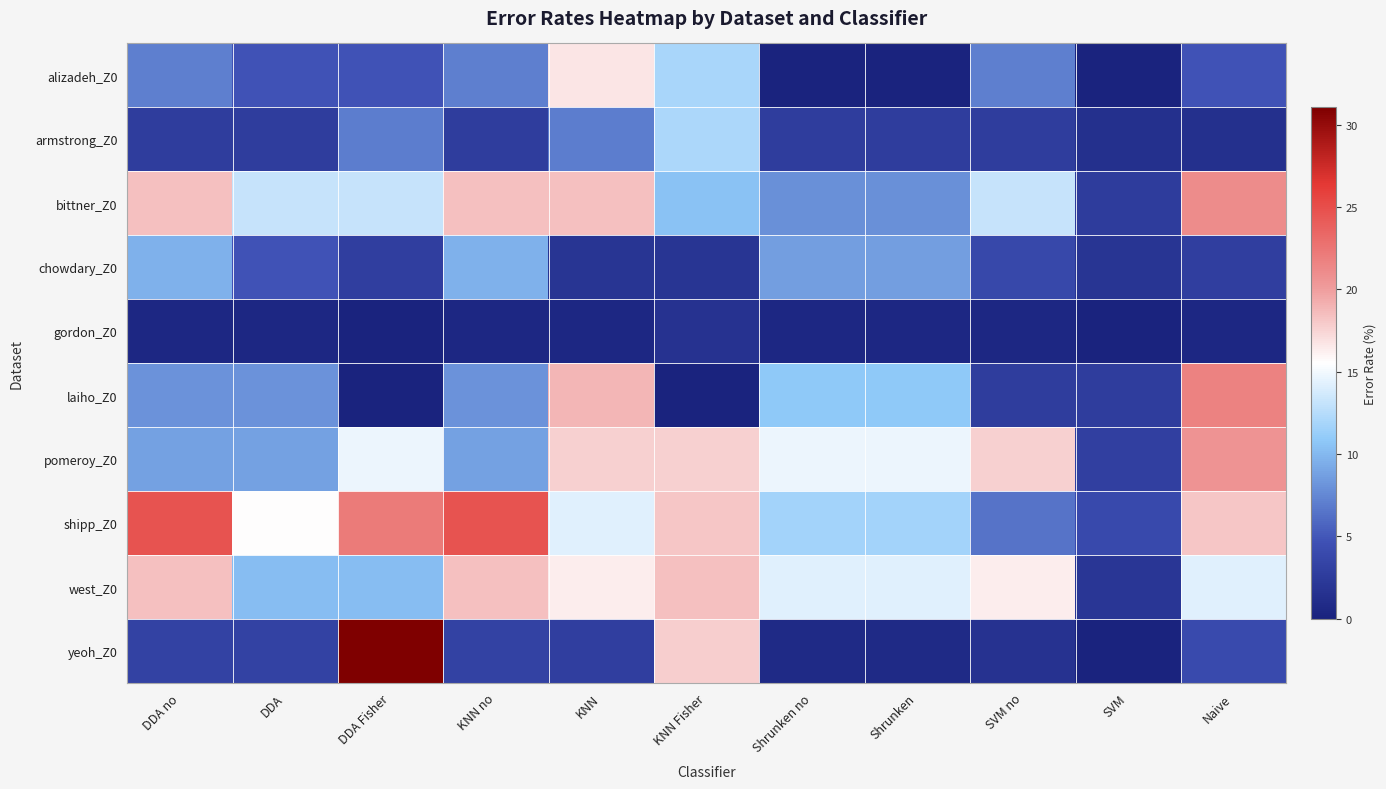

Reading right to left, transcribe all the data shown in this chart.

alizadeh_Z0: Naive=4.8	SVM=0.0	SVM no=7.1	Shrunken=0.0	Shrunken no=0.0	KNN Fisher=11.9	KNN=16.7	KNN no=7.1	DDA Fisher=4.8	DDA=4.8	DDA no=7.1
armstrong_Z0: Naive=1.4	SVM=1.4	SVM no=2.8	Shrunken=2.8	Shrunken no=2.8	KNN Fisher=12.1	KNN=6.9	KNN no=2.8	DDA Fisher=6.9	DDA=2.8	DDA no=2.8
bittner_Z0: Naive=21.1	SVM=2.6	SVM no=13.2	Shrunken=7.9	Shrunken no=7.9	KNN Fisher=10.5	KNN=18.4	KNN no=18.4	DDA Fisher=13.2	DDA=13.2	DDA no=18.4
chowdary_Z0: Naive=2.9	SVM=1.9	SVM no=3.9	Shrunken=8.7	Shrunken no=8.7	KNN Fisher=1.9	KNN=1.9	KNN no=9.6	DDA Fisher=2.9	DDA=4.8	DDA no=9.6
gordon_Z0: Naive=0.6	SVM=0.0	SVM no=0.6	Shrunken=0.6	Shrunken no=0.6	KNN Fisher=1.7	KNN=0.6	KNN no=0.6	DDA Fisher=0.0	DDA=0.6	DDA no=0.6
laiho_Z0: Naive=21.6	SVM=2.7	SVM no=2.7	Shrunken=10.8	Shrunken no=10.8	KNN Fisher=0.0	KNN=18.9	KNN no=8.1	DDA Fisher=0.0	DDA=8.1	DDA no=8.1
pomeroy_Z0: Naive=20.6	SVM=2.9	SVM no=17.6	Shrunken=14.7	Shrunken no=14.7	KNN Fisher=17.6	KNN=17.6	KNN no=8.8	DDA Fisher=14.7	DDA=8.8	DDA no=8.8
shipp_Z0: Naive=18.2	SVM=3.9	SVM no=6.5	Shrunken=11.7	Shrunken no=11.7	KNN Fisher=18.2	KNN=14.3	KNN no=24.7	DDA Fisher=22.1	DDA=15.6	DDA no=24.7
west_Z0: Naive=14.3	SVM=2.0	SVM no=16.3	Shrunken=14.3	Shrunken no=14.3	KNN Fisher=18.4	KNN=16.3	KNN no=18.4	DDA Fisher=10.2	DDA=10.2	DDA no=18.4
yeoh_Z0: Naive=4.0	SVM=0.0	SVM no=1.6	Shrunken=0.8	Shrunken no=0.8	KNN Fisher=17.7	KNN=2.8	KNN no=3.2	DDA Fisher=31.1	DDA=3.2	DDA no=3.2